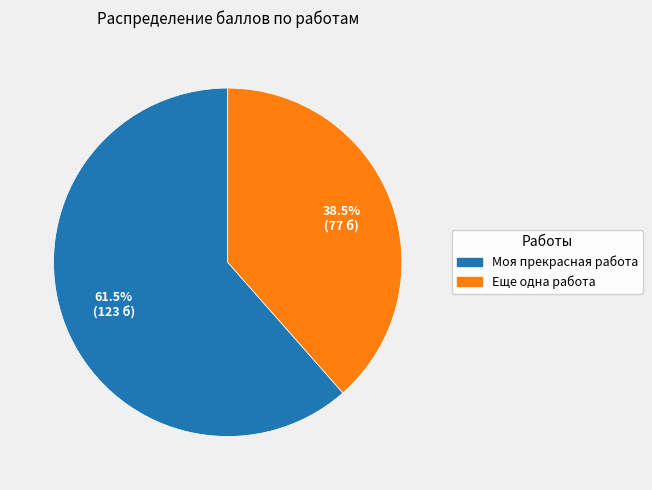

Which slice is the smallest?

Еще одна работа